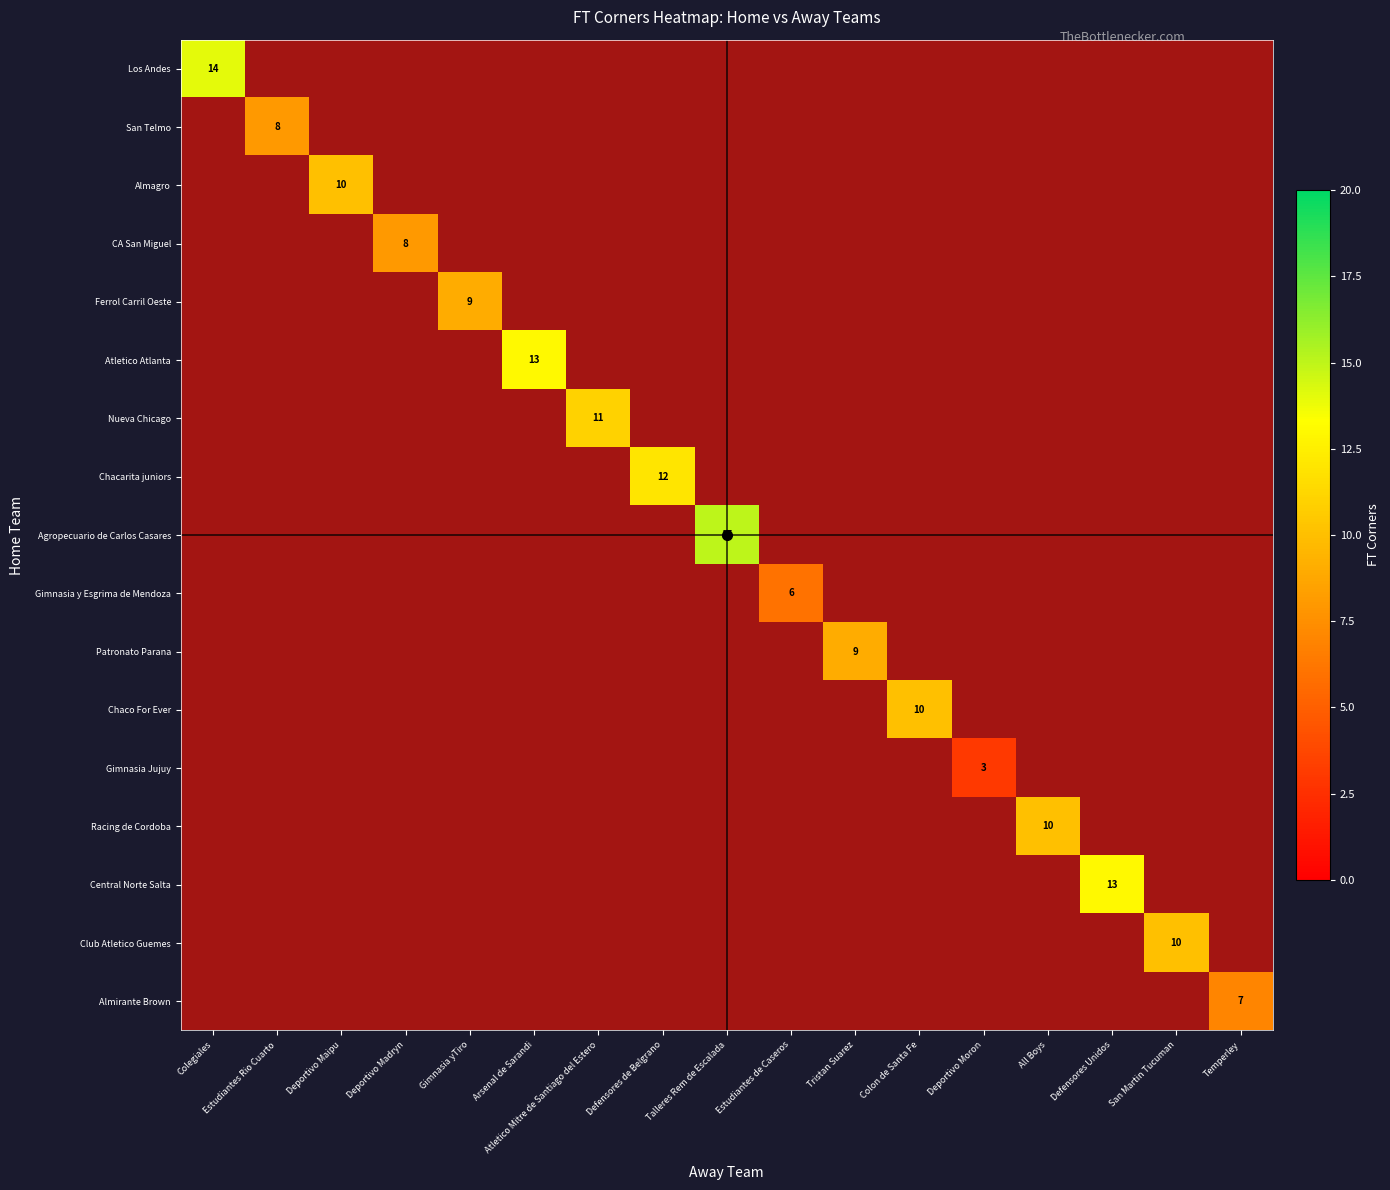

At Colegiales, list the series in order from smallest to largest.

Los Andes, San Telmo, Almagro, CA San Miguel, Ferrol Carril Oeste, Atletico Atlanta, Nueva Chicago, Chacarita juniors, Agropecuario de Carlos Casares, Gimnasia y Esgrima de Mendoza, Patronato Parana, Chaco For Ever, Gimnasia Jujuy, Racing de Cordoba, Central Norte Salta, Club Atletico Guemes, Almirante Brown